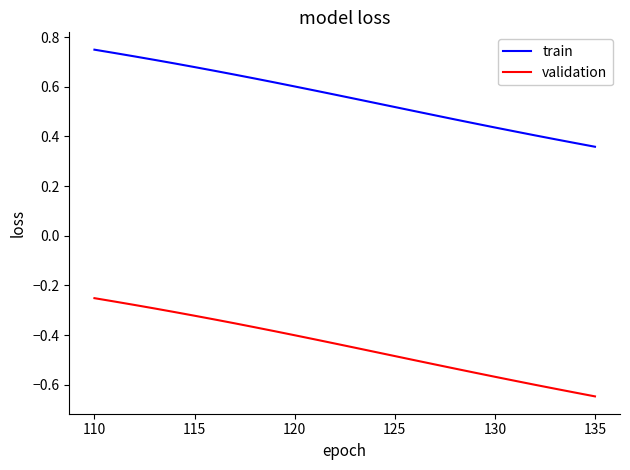

List the series in order of their overall mean, lowest first.

validation, train